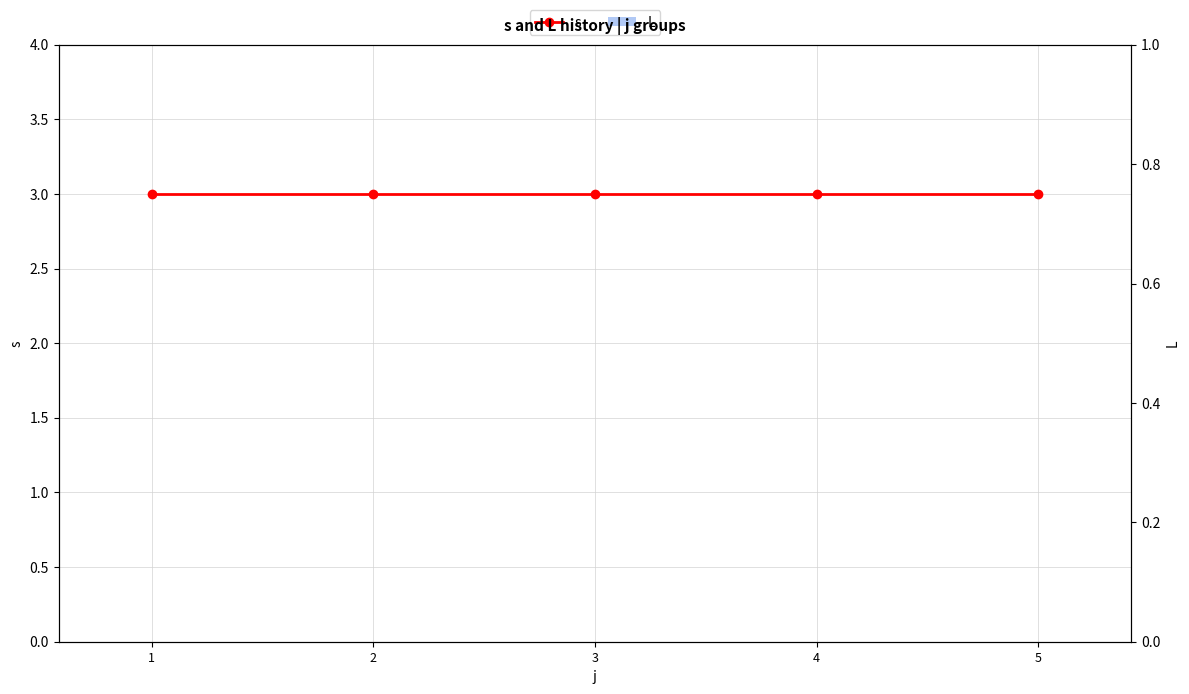

True or false: s has a value of 2 at 4.

False